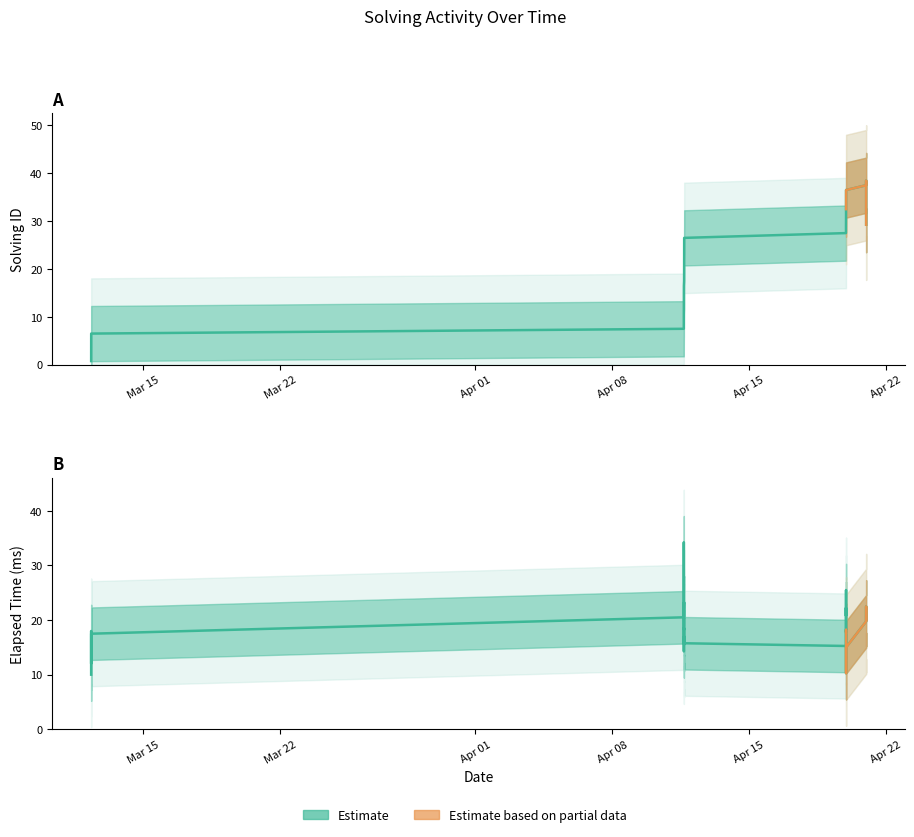

How many points are higher than both their immediate neighbors (excluding endpoints)?

1